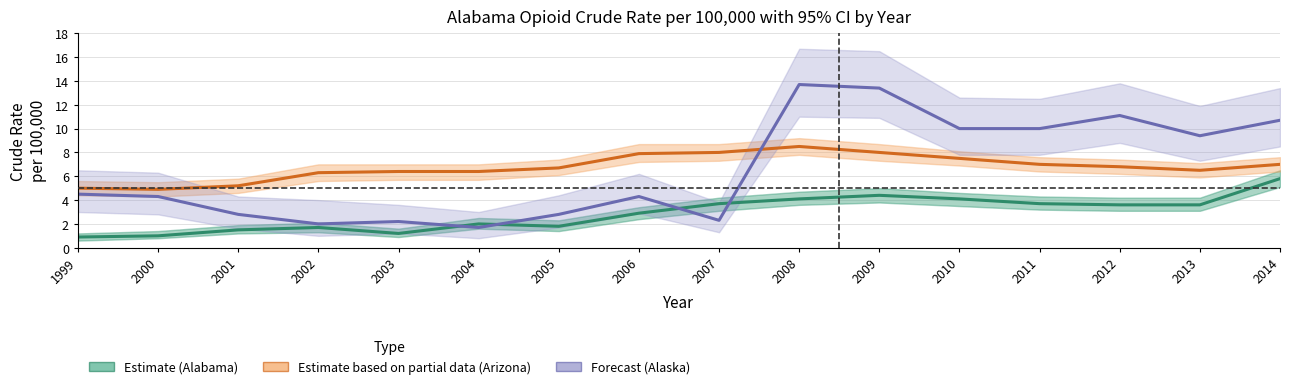

How many data points in Forecast (Alaska) are less than 4?

6